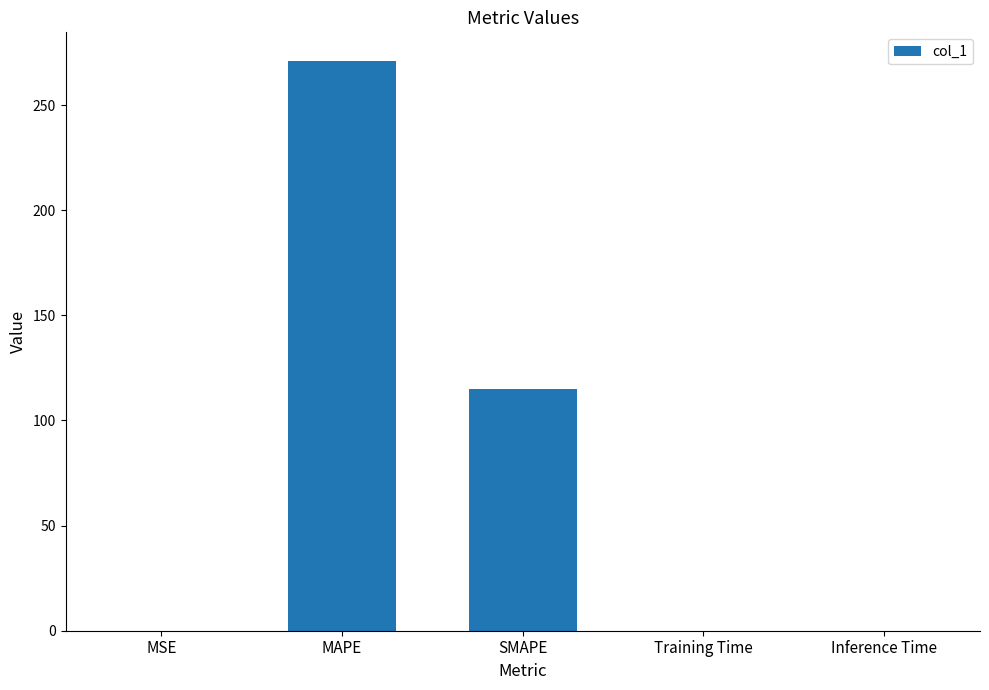

What is the greatest value displayed?

271.1